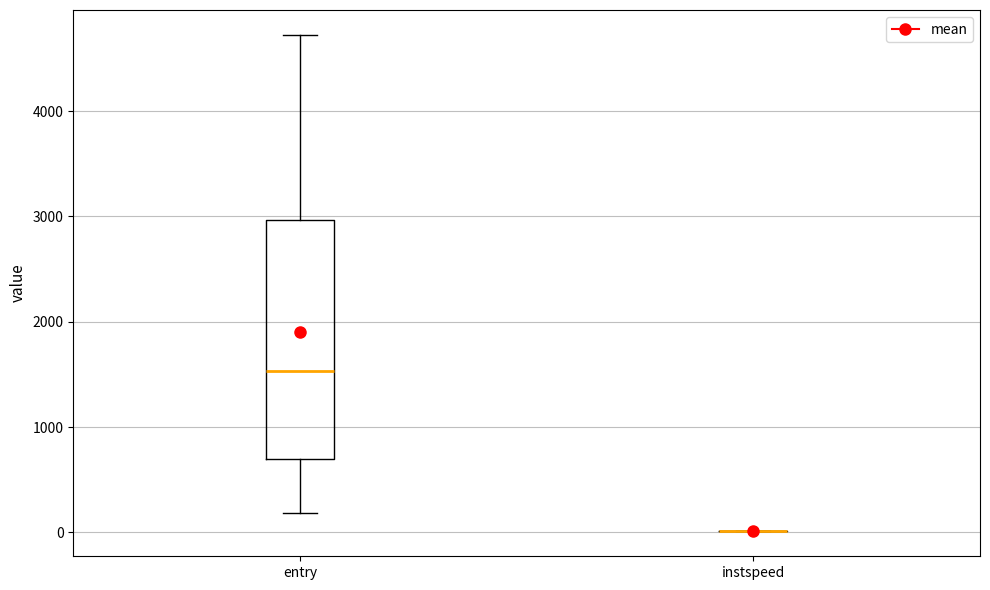

Comparing the boxes themselves (not the whiskers), which one is the tallest?

entry